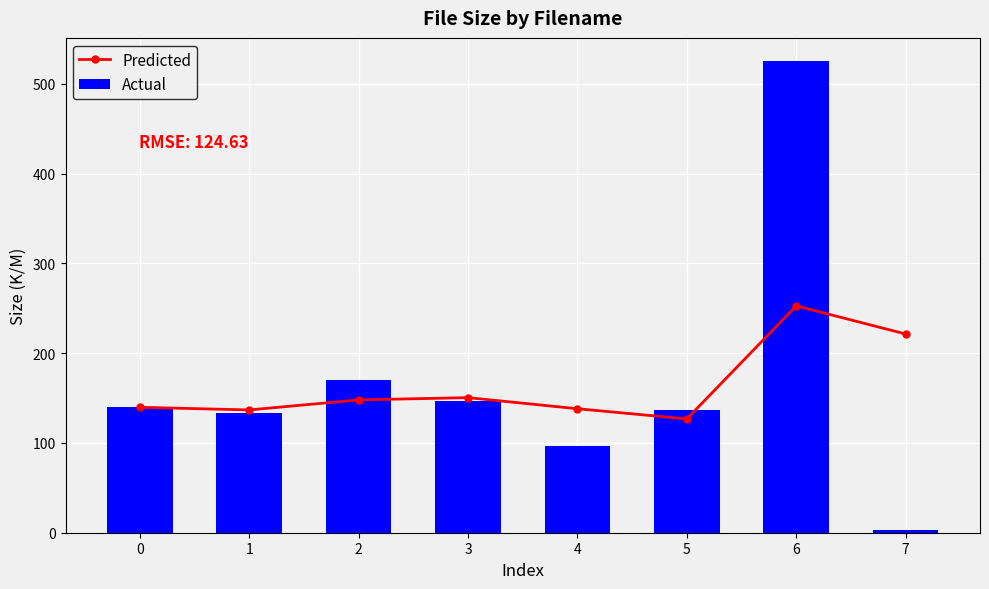

True or false: Actual has a value of 136.4 at 5.

True